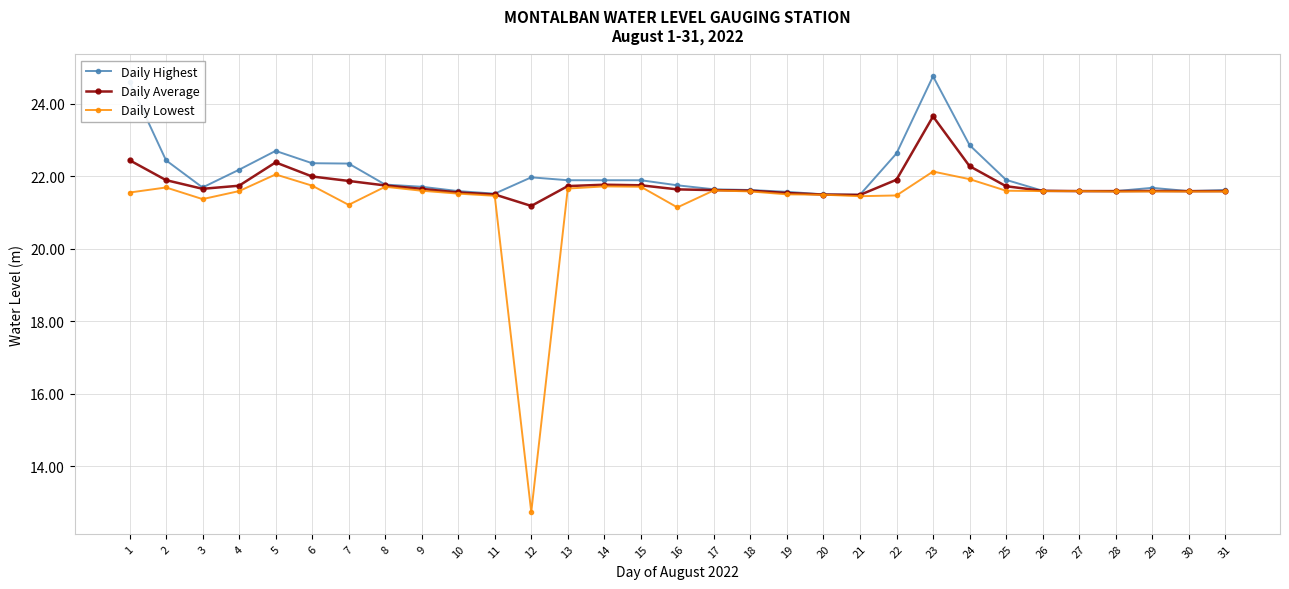

Does the chart display data point markers on the line(s)?

Yes